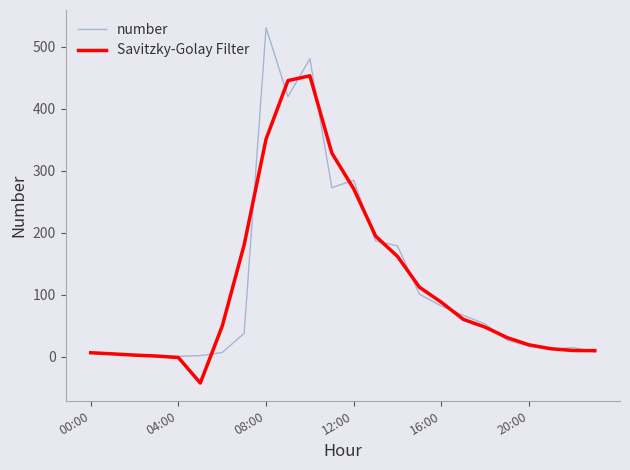

What is the minimum value for Savitzky-Golay Filter?

-42.2